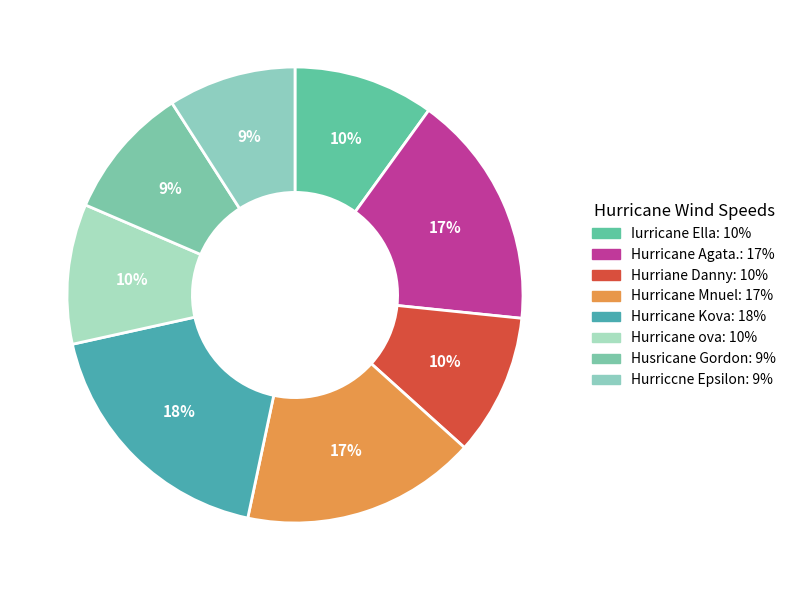

To the nearest percent, what percentage of the pie is Hurricane Mnuel?

17%